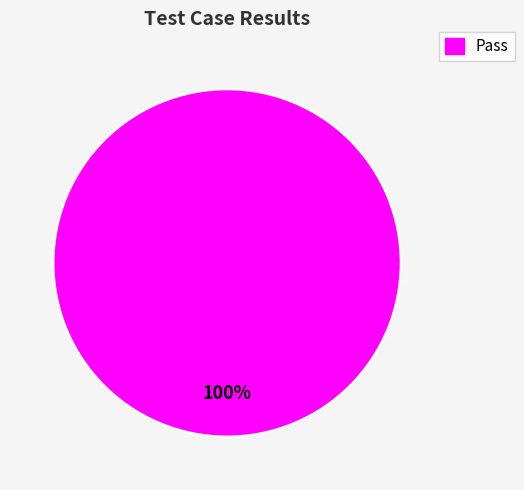

Is there a majority slice in this chart?

Yes